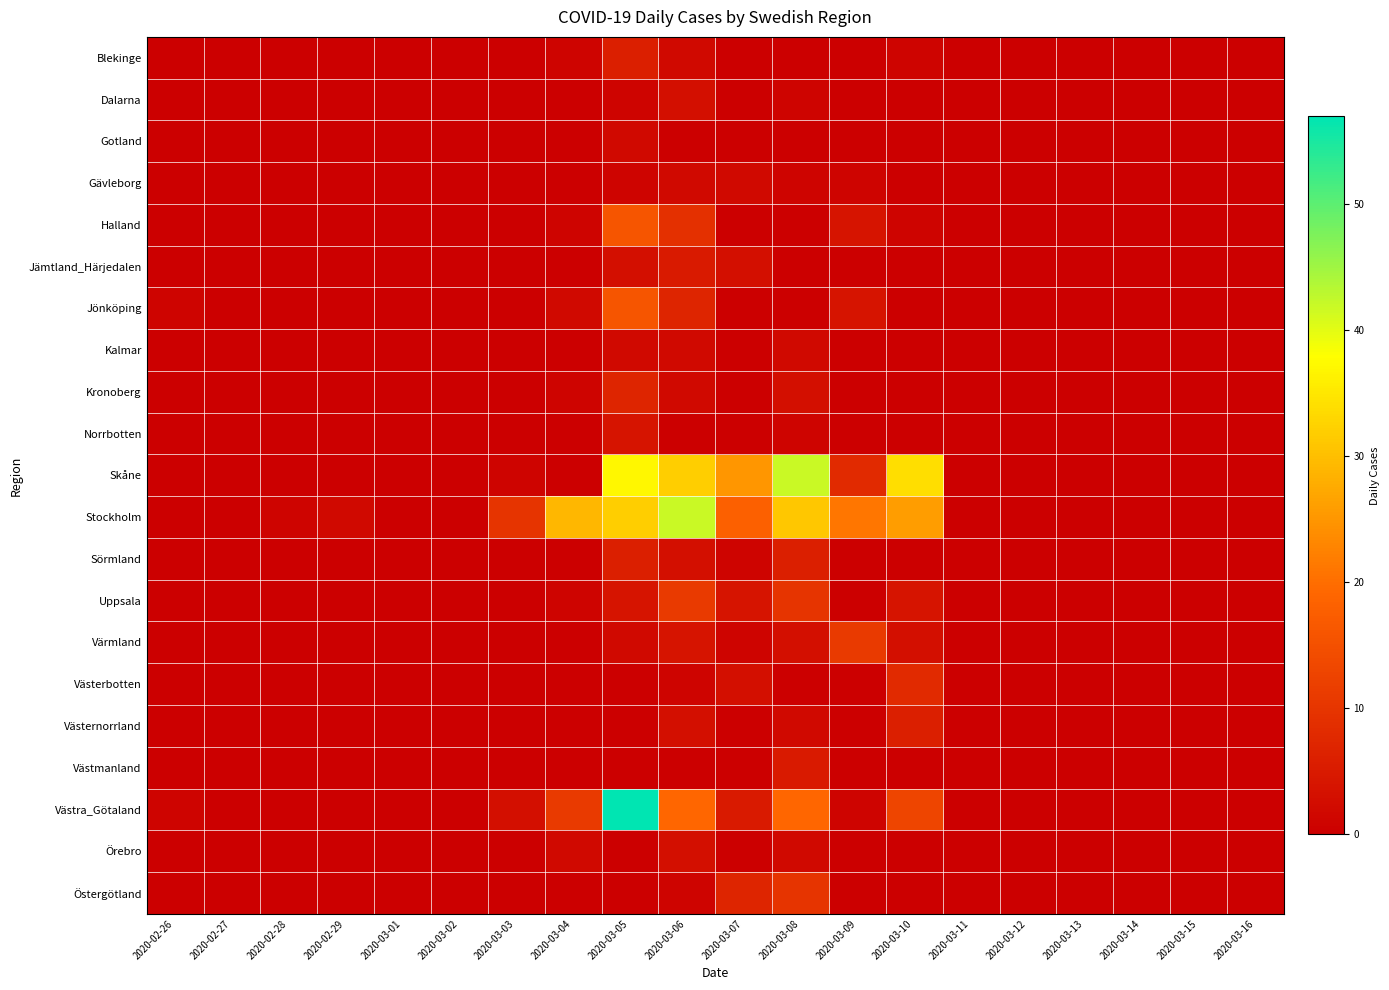

At how many categories does at least one series exceed 20?

7